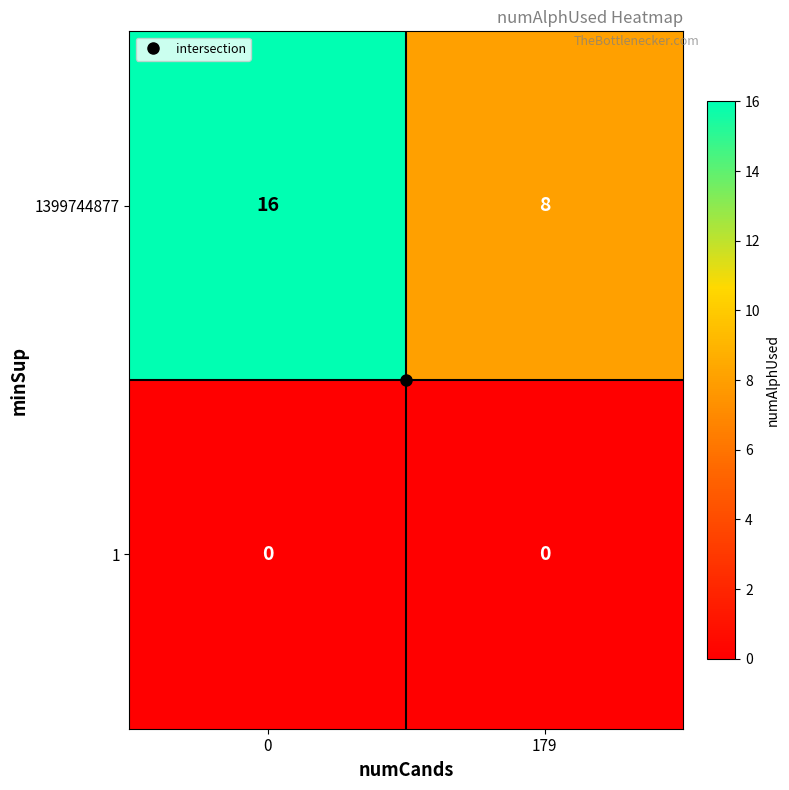

True or false: 1 has a value of 0 at 179.

True